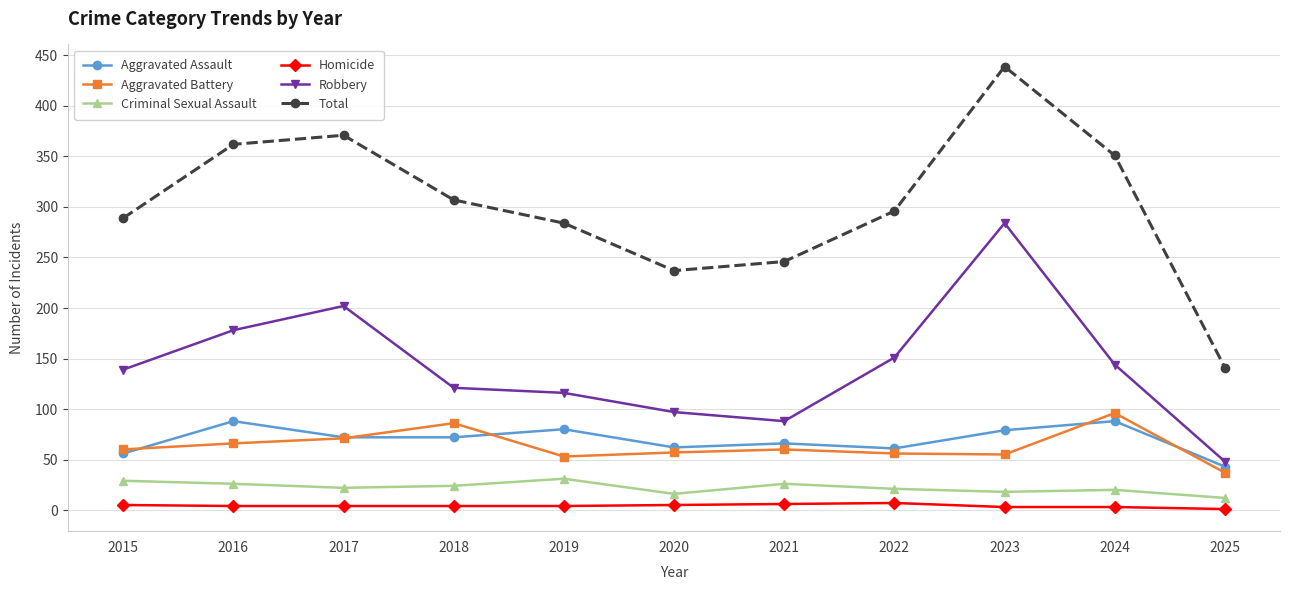

What is the highest value of the Robbery series?

284